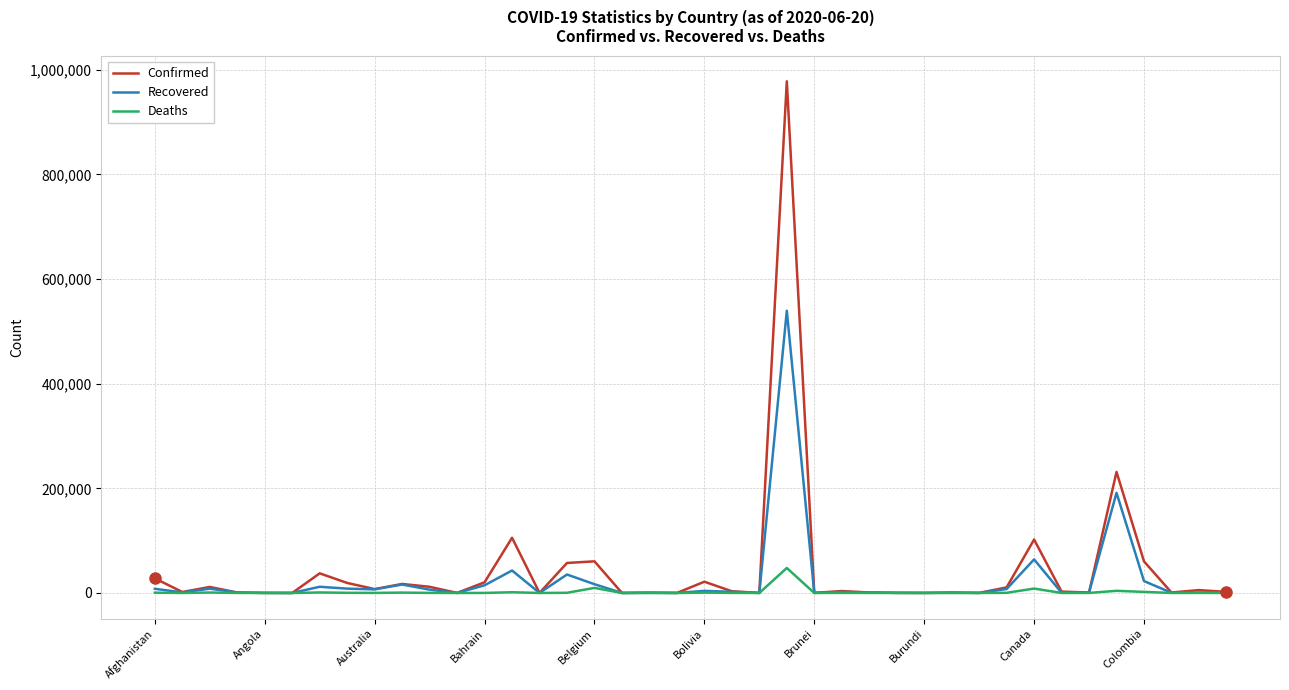

Does the chart display data point markers on the line(s)?

No